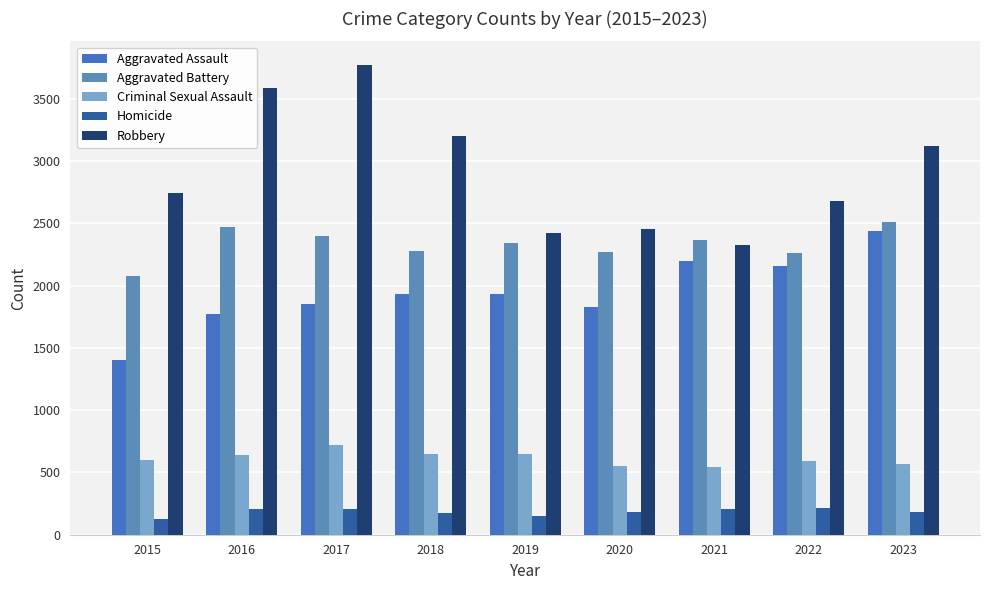

At 2016, list the series in order from largest to smallest.

Robbery, Aggravated Battery, Aggravated Assault, Criminal Sexual Assault, Homicide